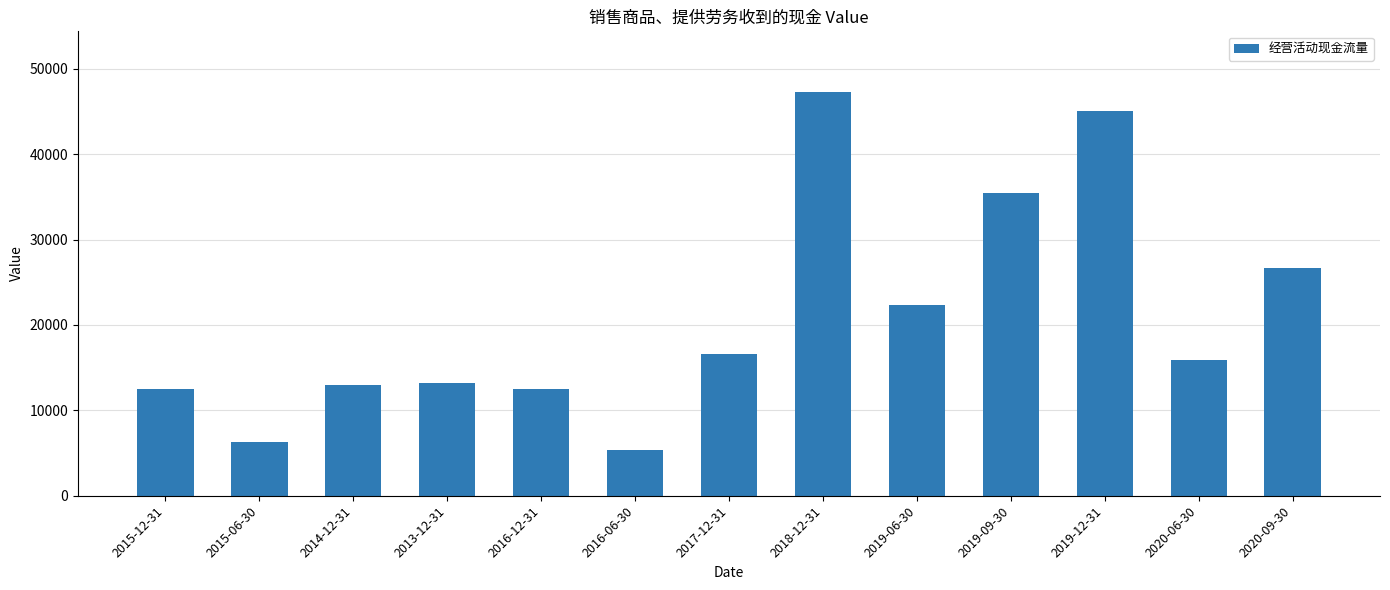

What is the smallest value displayed?

5405